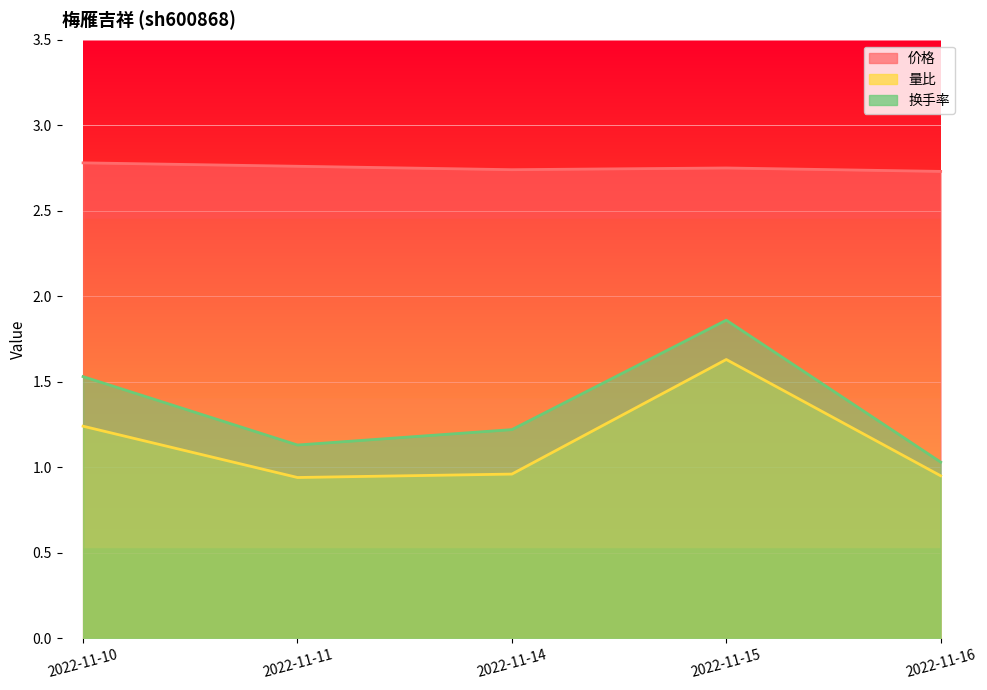

What is the value of the 换手率 point at the 1st from the left?

1.5